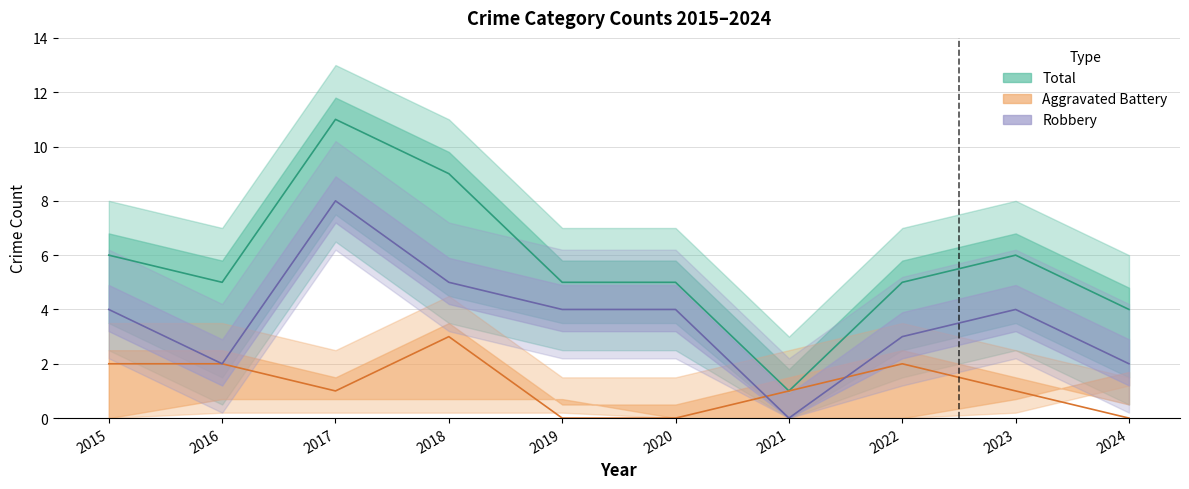

Is it true that Agg Battery (line) equals 0 at 2019?

True